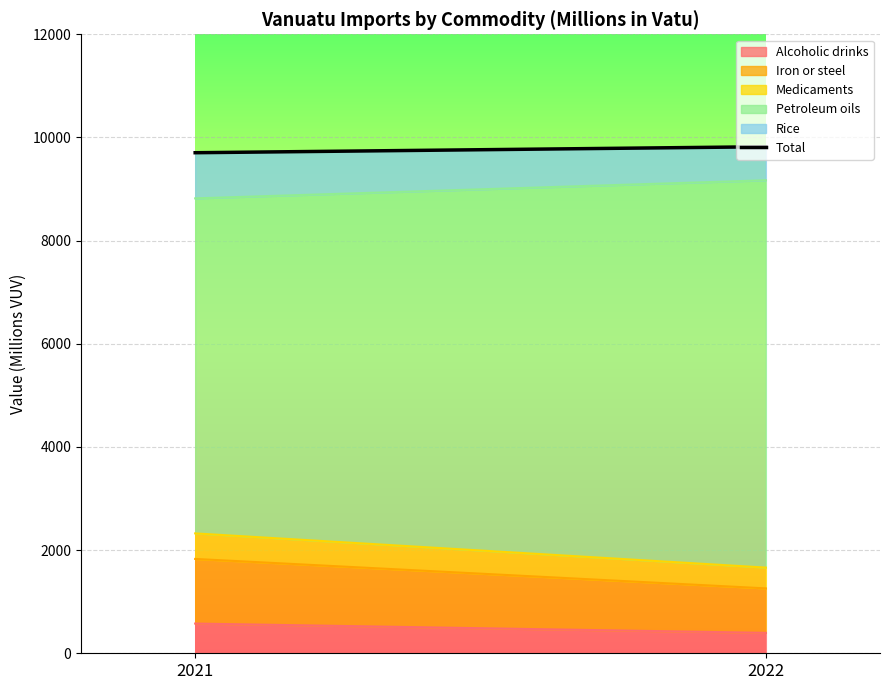

True or false: Alcoholic drinks has a value of 576 at 2021.

True